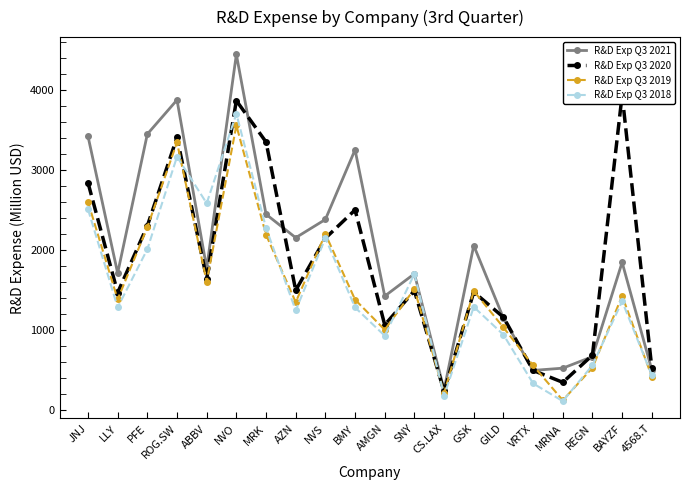

True or false: R&D Exp Q3 2018 has a value of 3165.0 at ROG.SW.

True